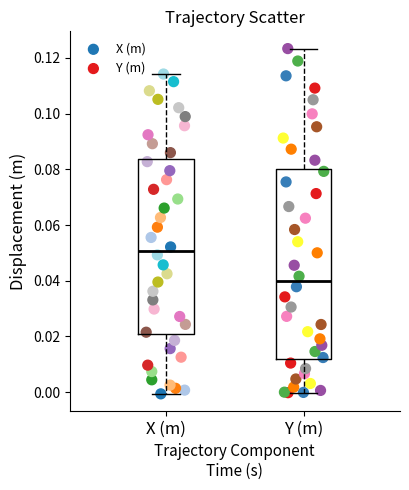

Which series has the widest spread of Y values?

Y (m)